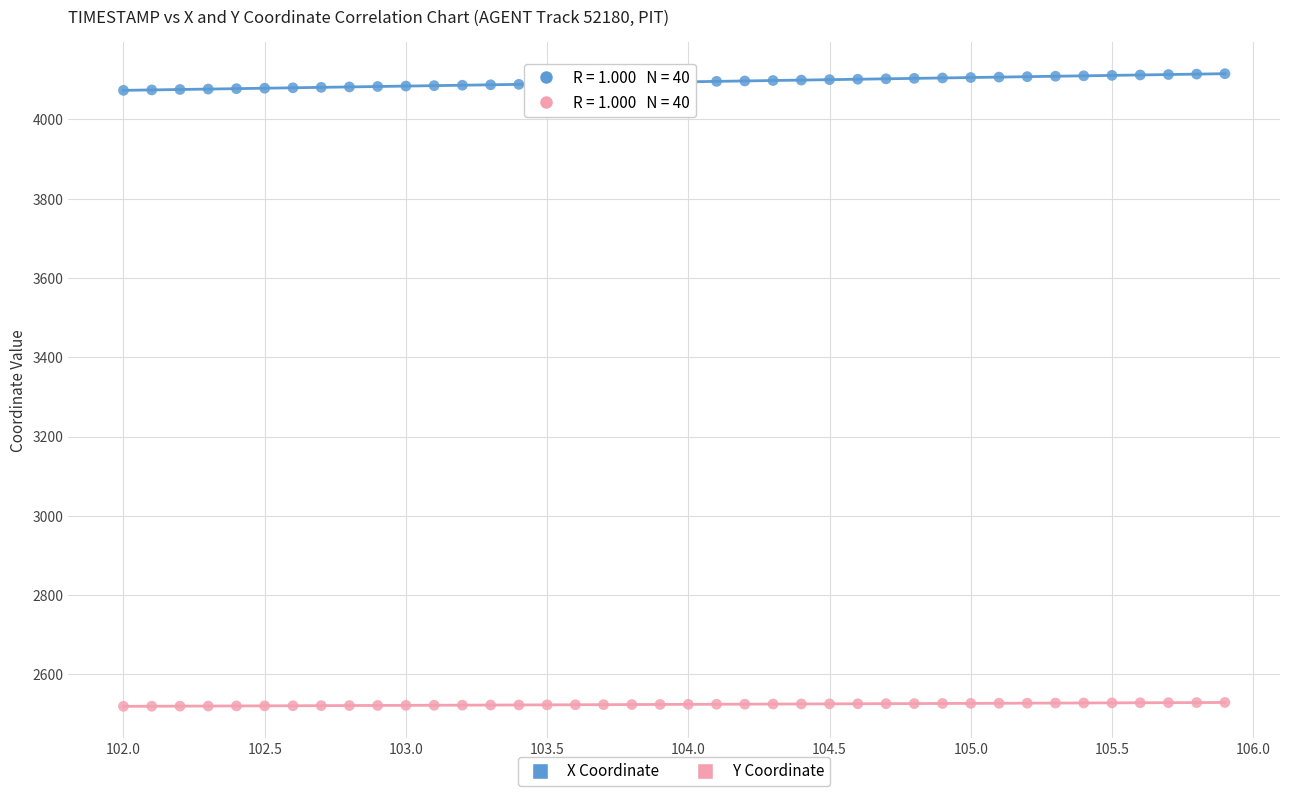

What is the X range (max minus min) for the scatter plot?

3.9